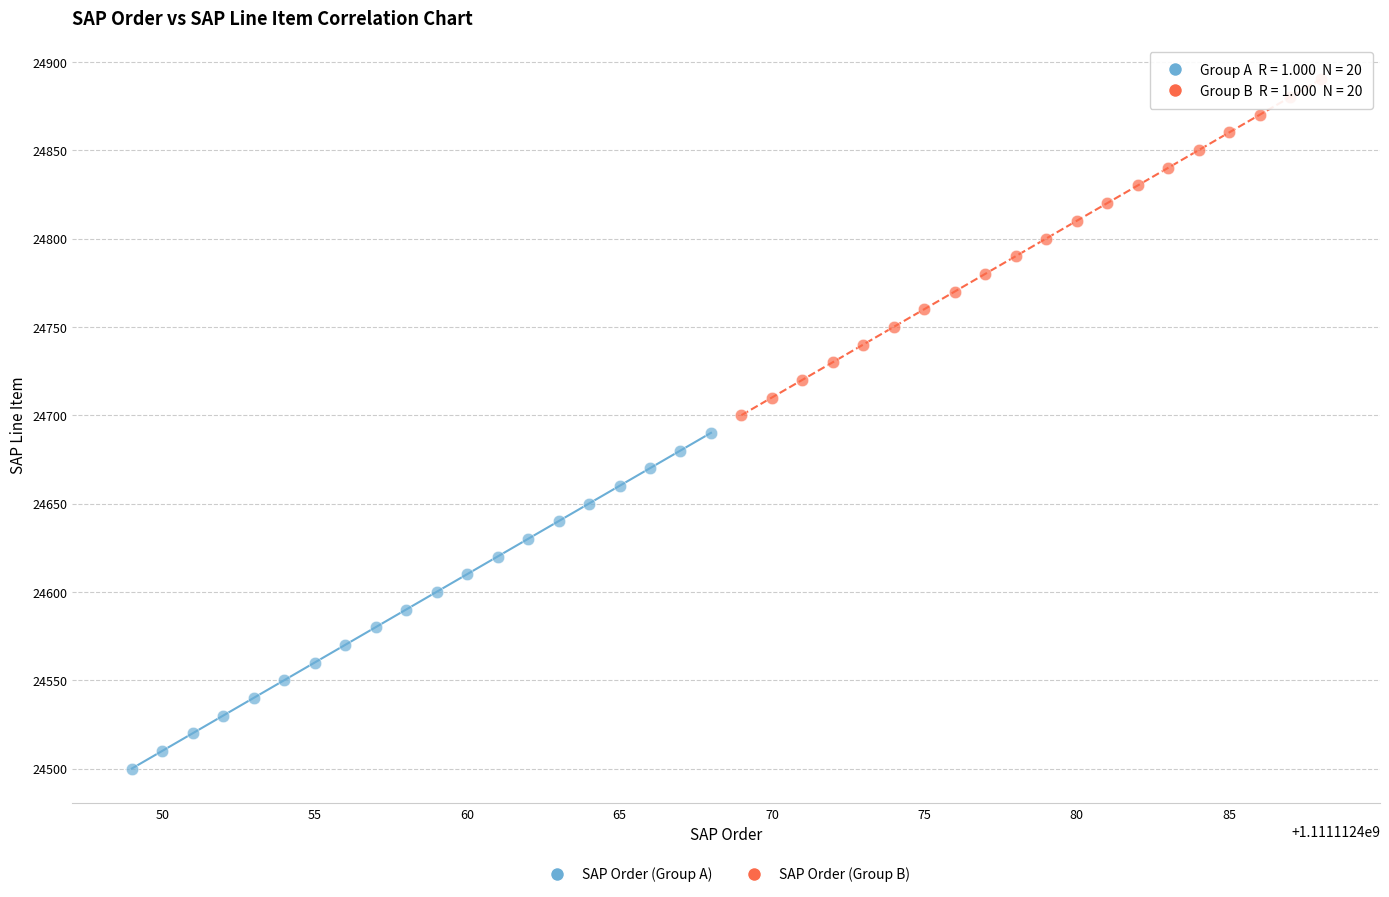

Which series contains the lowest Y value?

SAP Order (Group A)